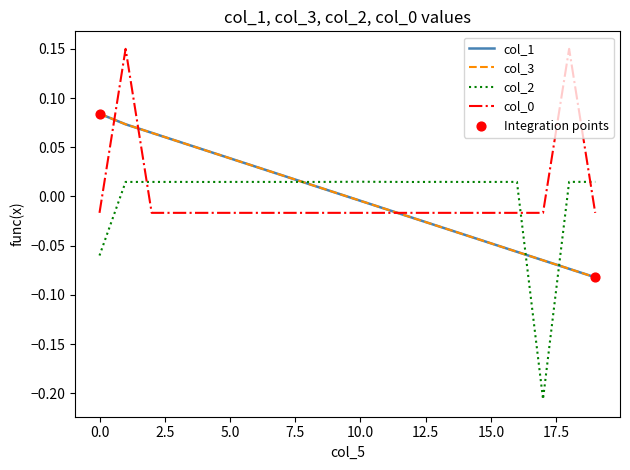

Which series has the widest spread of values?

col_2